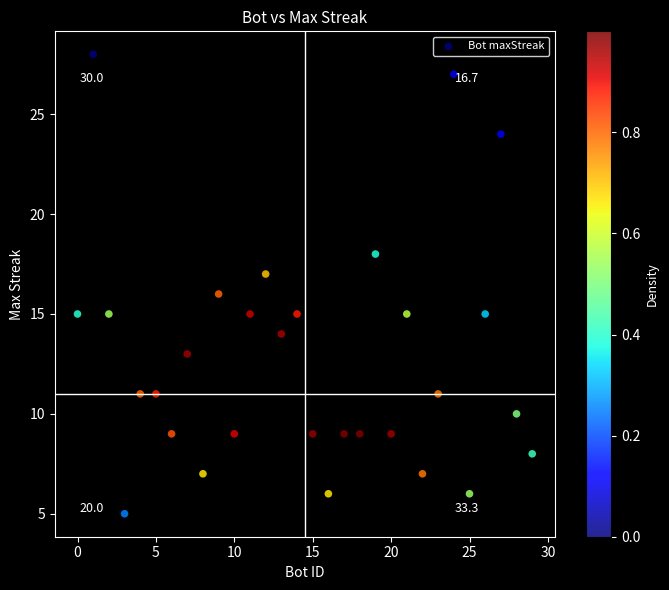

What is the range of Y values (max minus min)?

23